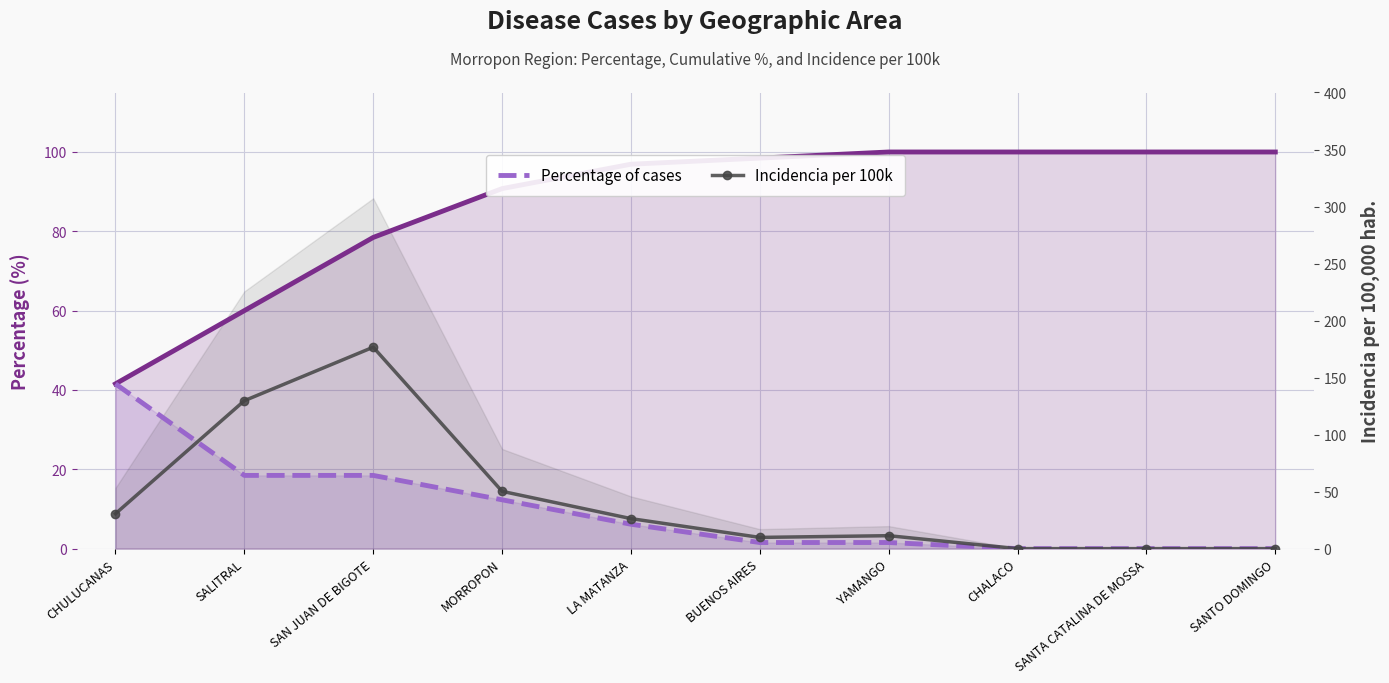

How many lines are shown in the chart?

3